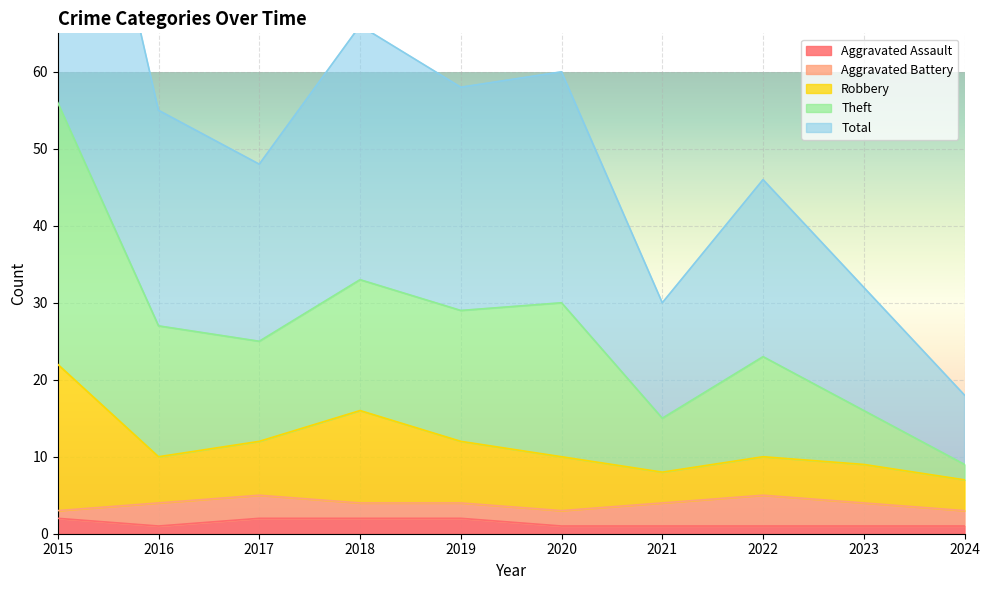

The Aggravated Assault series shows 1 at 2021. True or false?

True